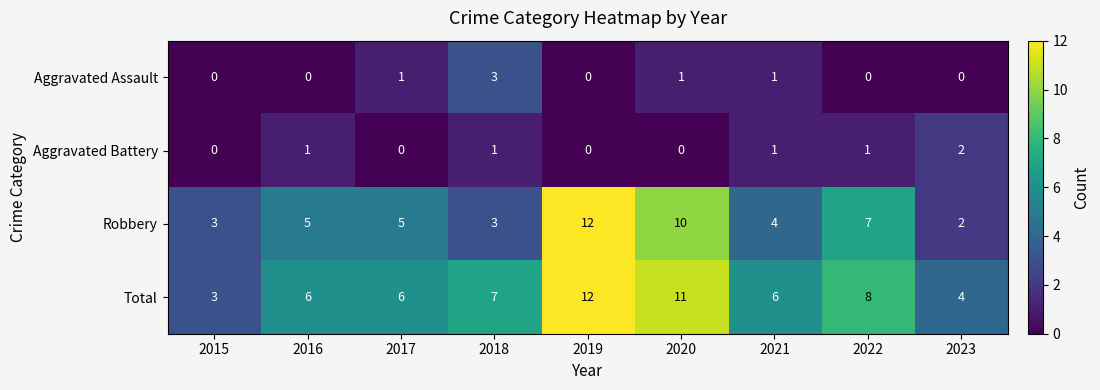

What value does the Total series have at 2015?

3